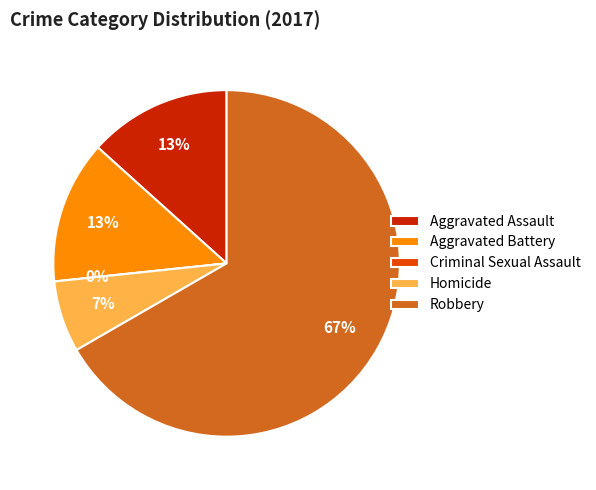

Is it true that Aggravated Assault is 19% of the pie?

False